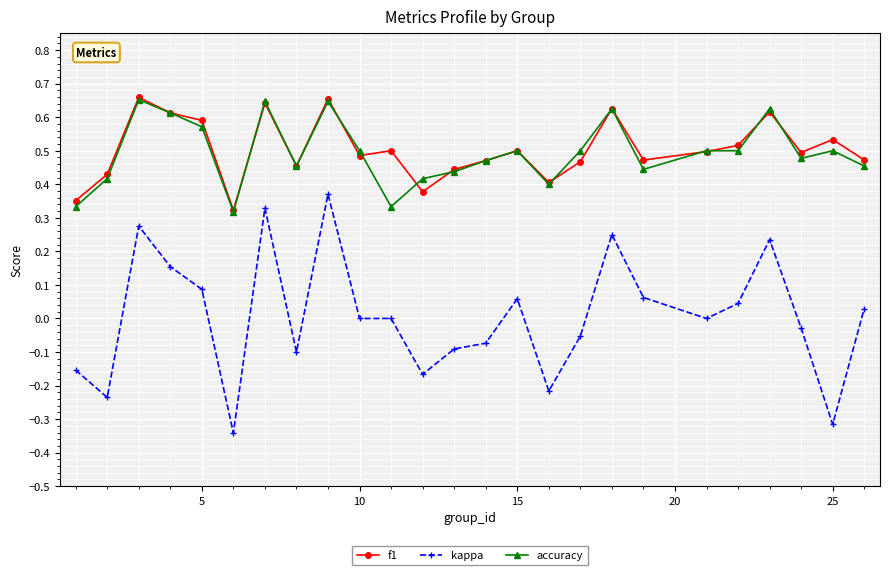

Which series has the largest range (max minus min)?

kappa